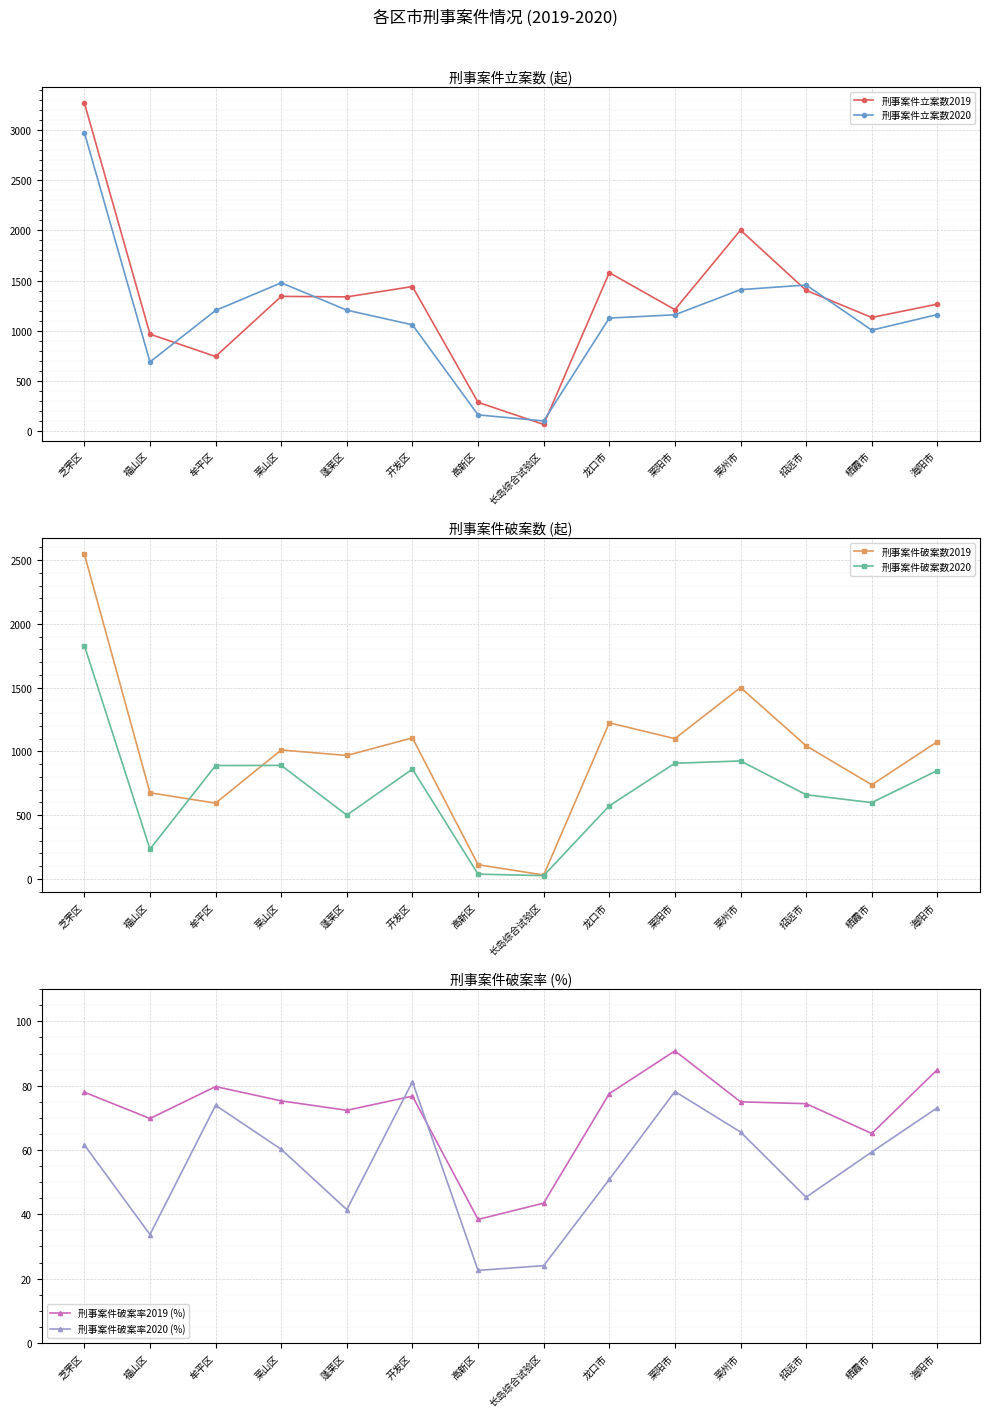

Where does the 刑事案件破案率2019 (%) series first go above 75?

芝罘区